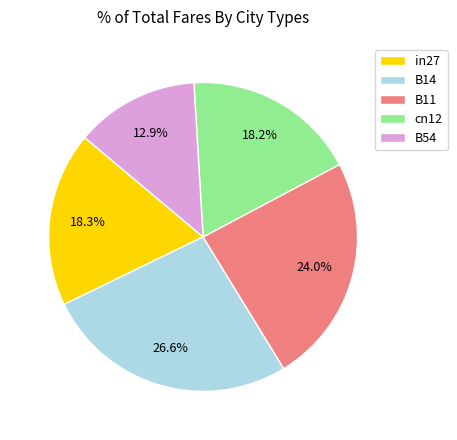

Is there a majority slice in this chart?

No